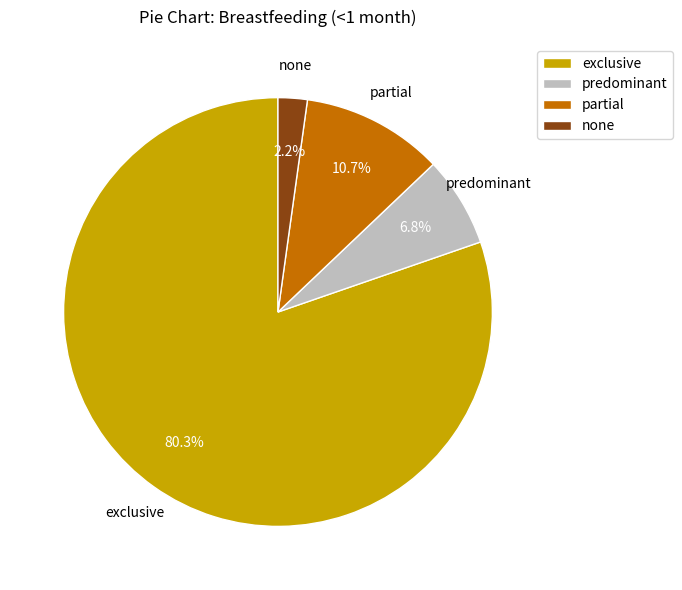

How many segments does this pie chart have?

4